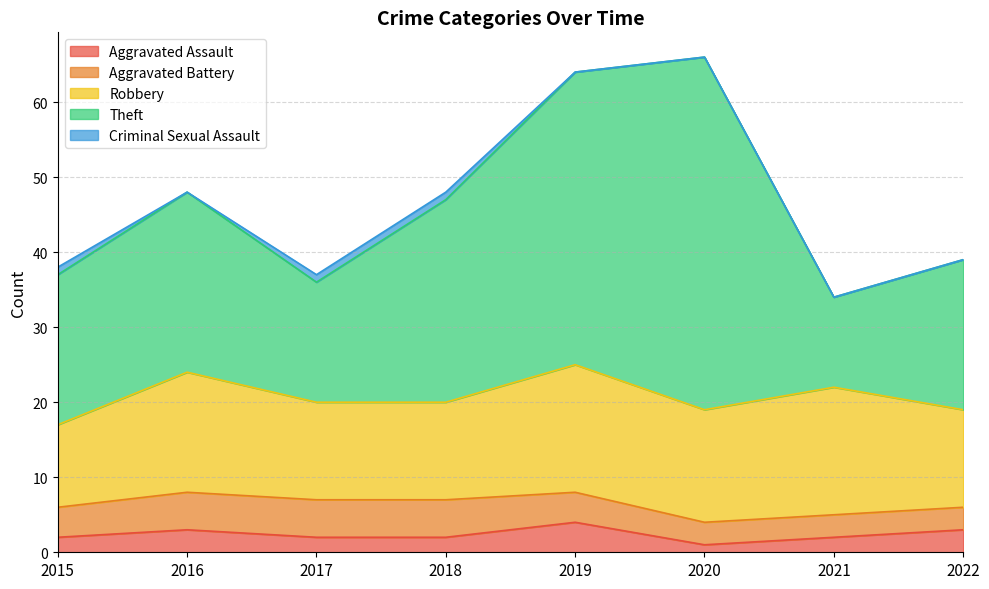

What is the sum of the Criminal Sexual Assault values at 2016 and 2015?

1